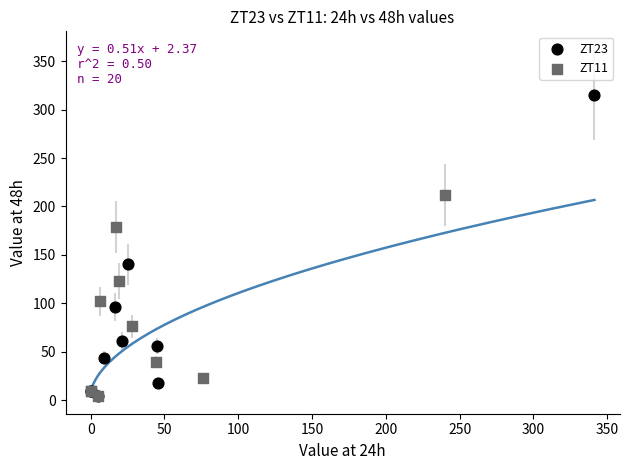

Which series has the widest spread of Y values?

ZT23